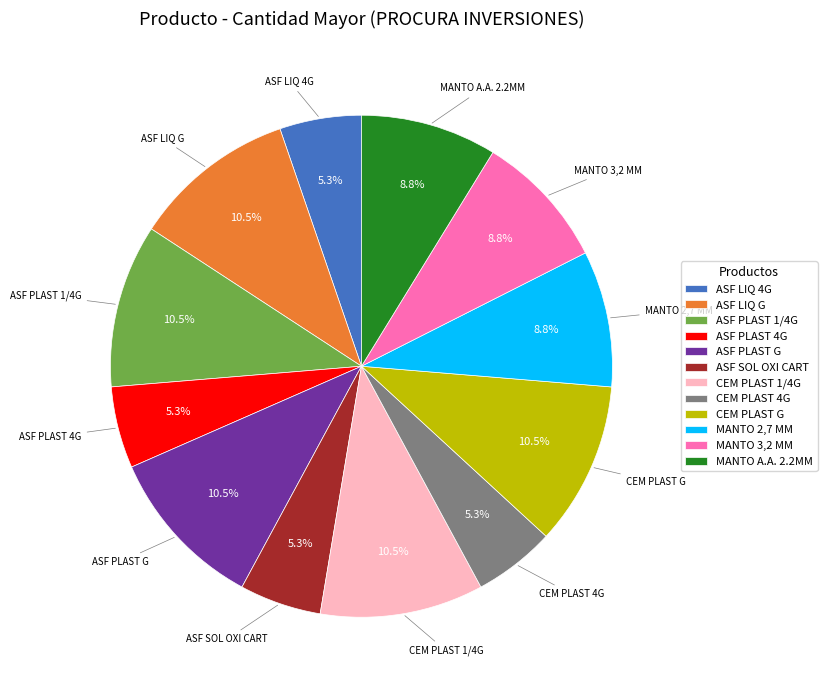

Which has a higher value, CEM PLAST 4G or ASF PLAST 1/4G?

ASF PLAST 1/4G